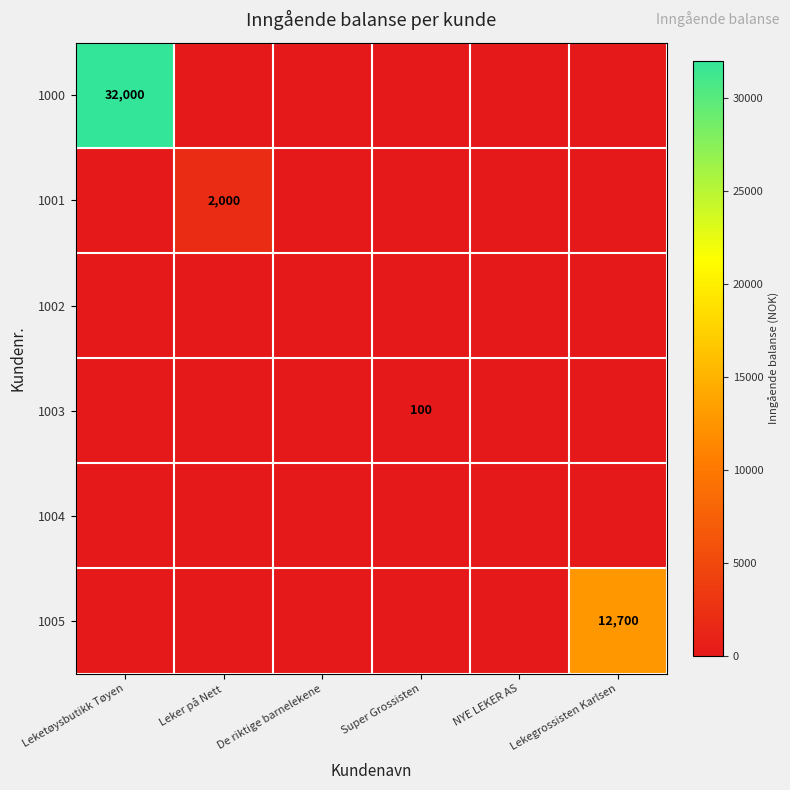

Is it true that 1005 equals 12700 at Lekegrossisten Karlsen?

True